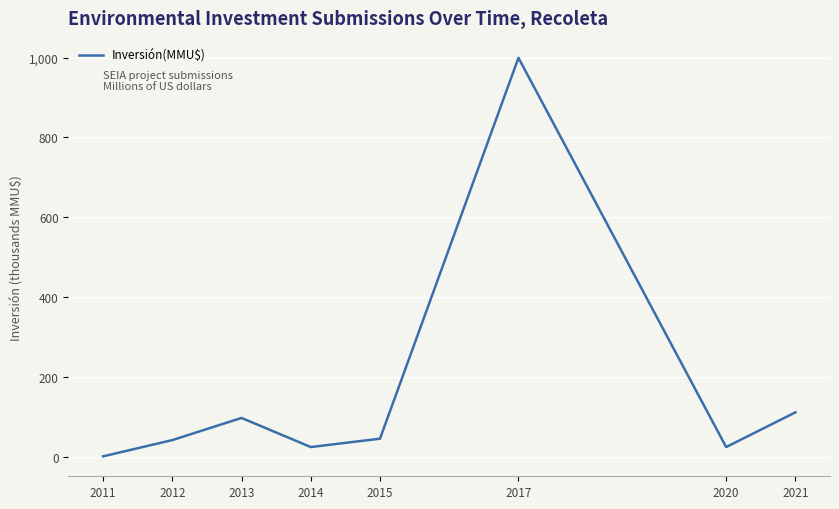

What is the sum of all values?

1349.1